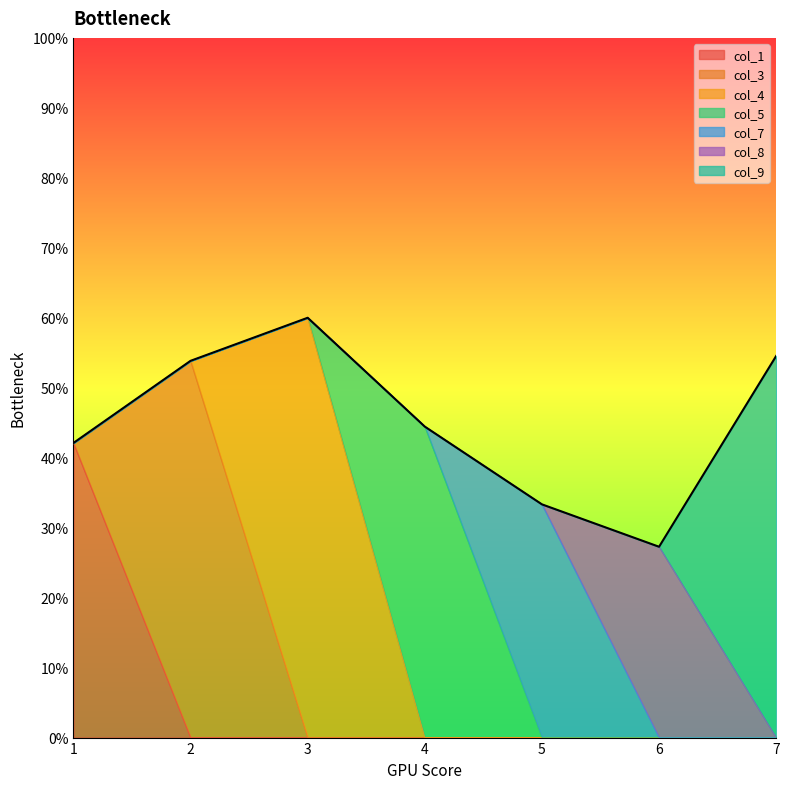

The value at 2 is 0.5. True or false?

True